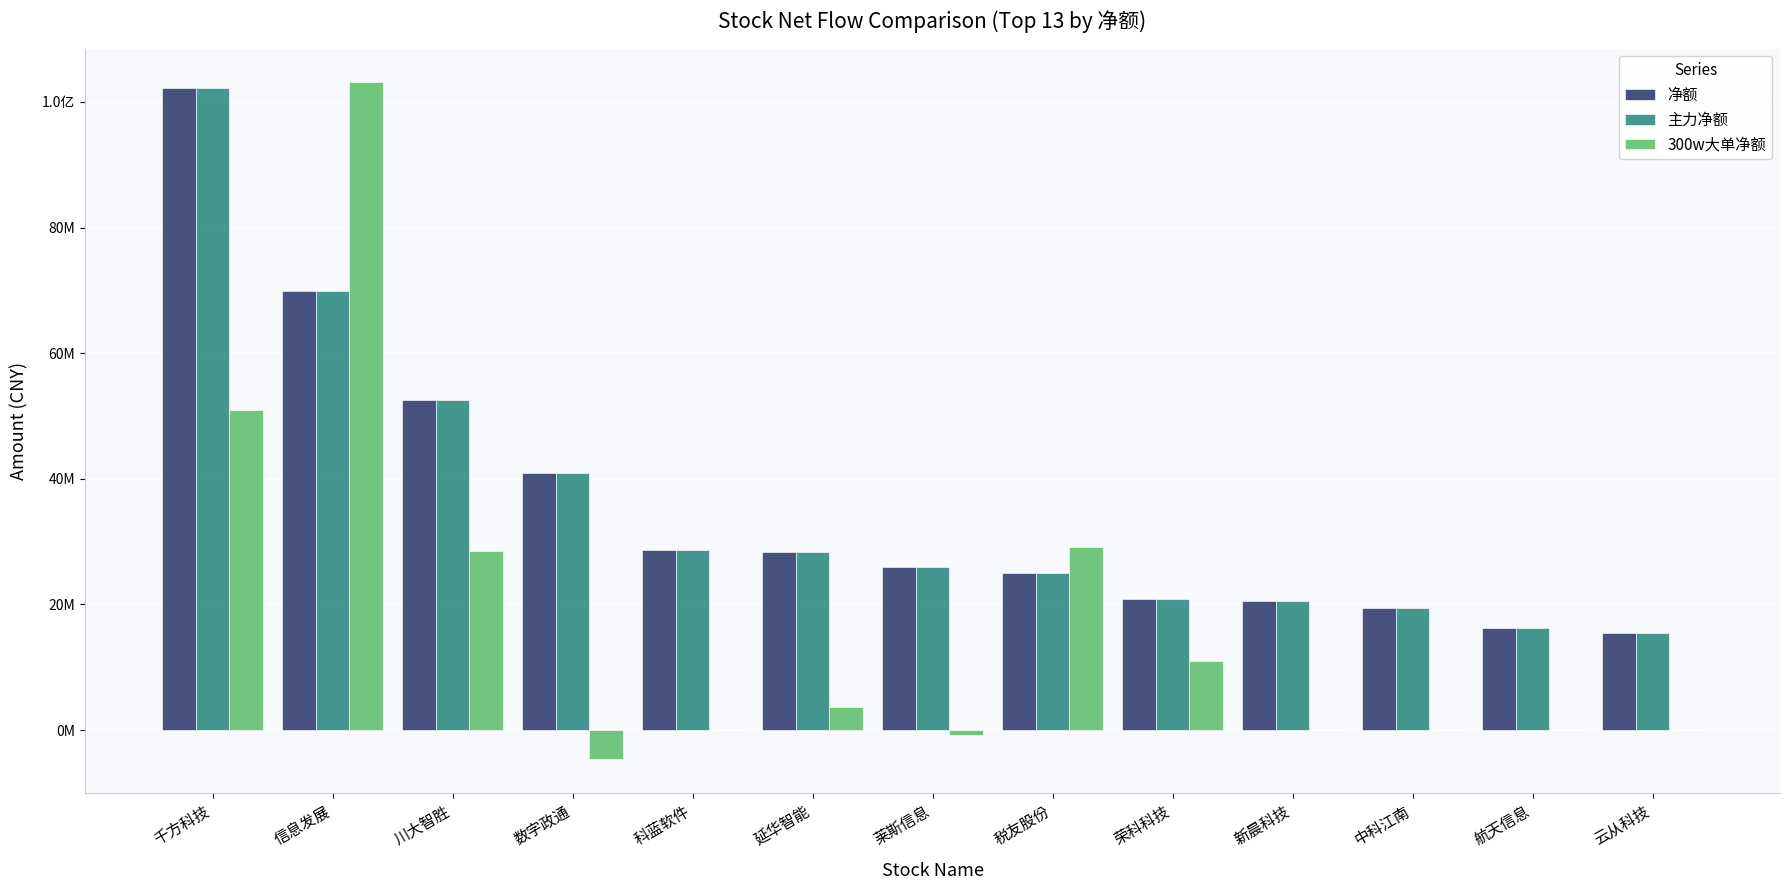

What is the sum of all 300w大单净额 values?

220941125